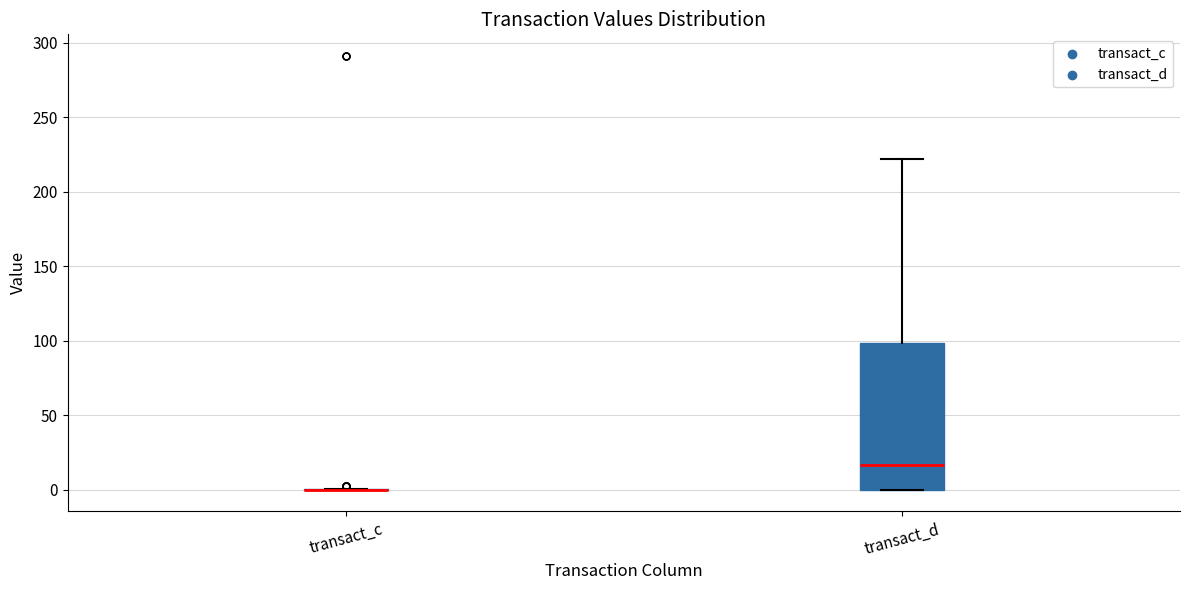

Which box is the tallest, from its lower edge to its upper edge?

transact_d